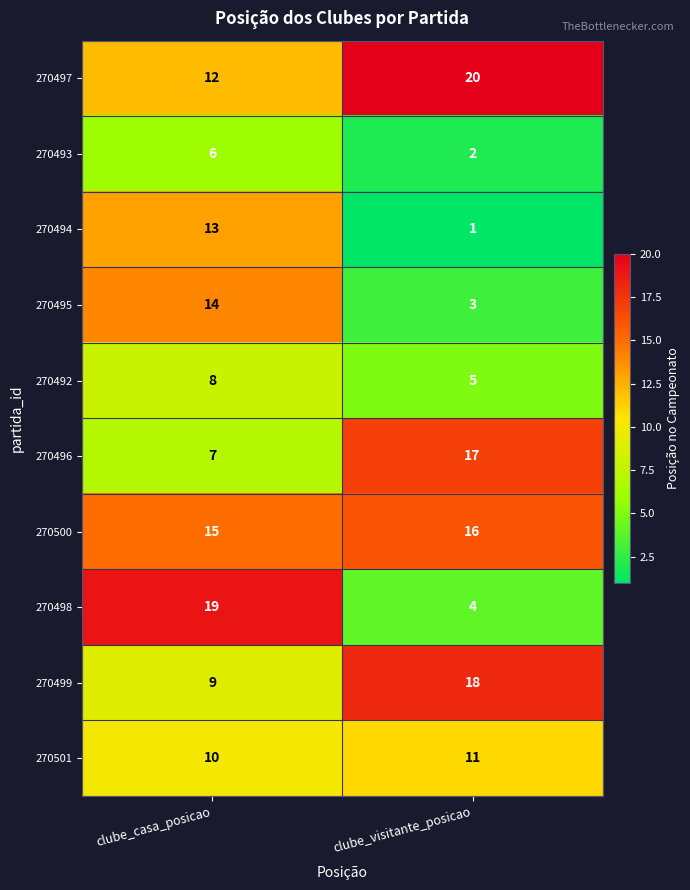

What is the difference between the 270492 values at clube_casa_posicao and clube_visitante_posicao?

3